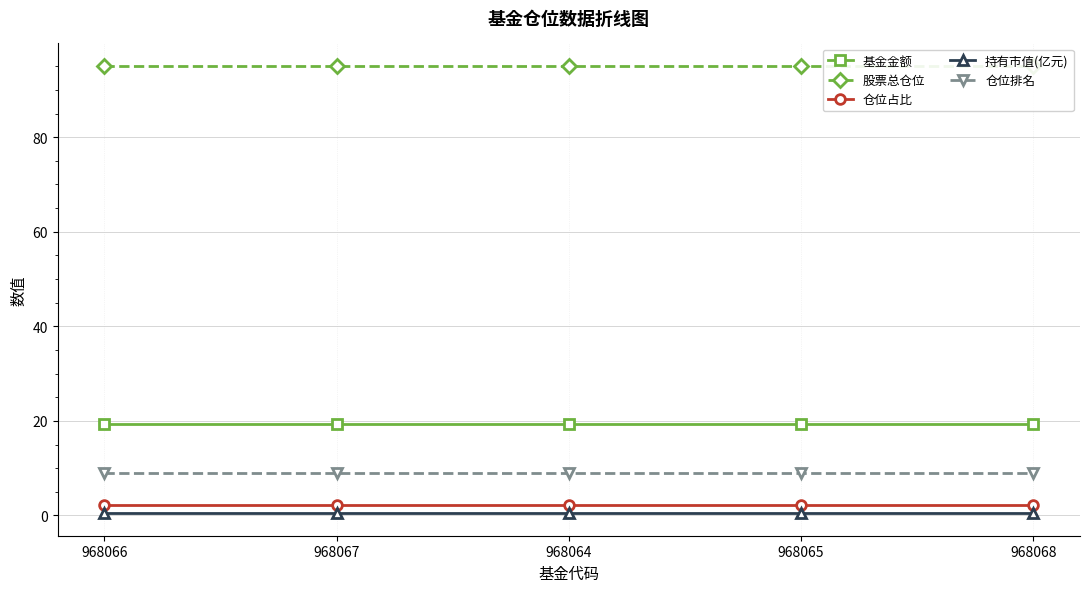

What is the label of the 2nd point from the left?

968067